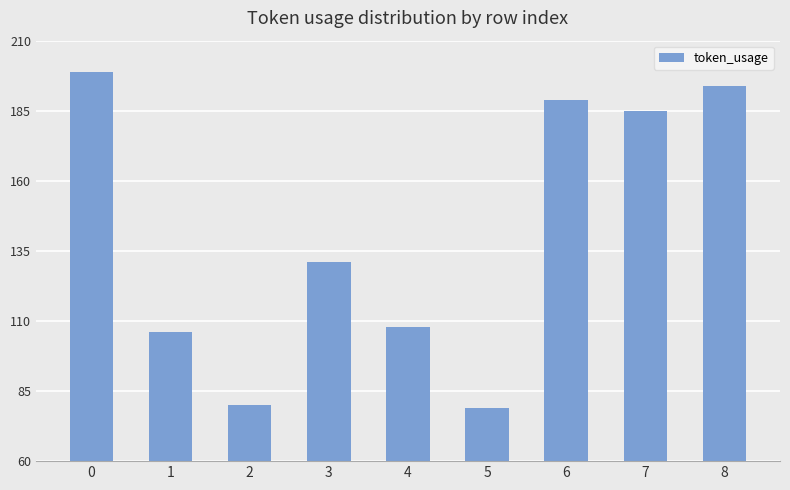

What is the change in value from 0 to 5?

-120